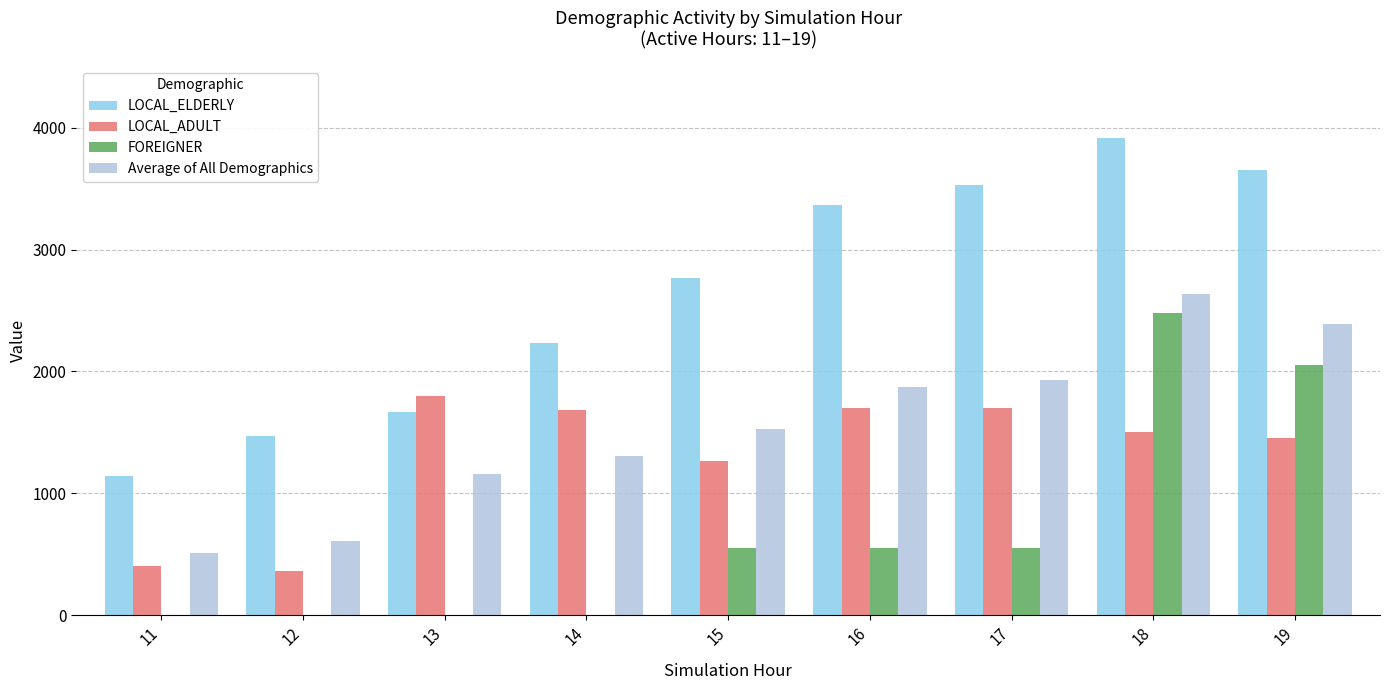

At which category is the sum across all series the highest?

18